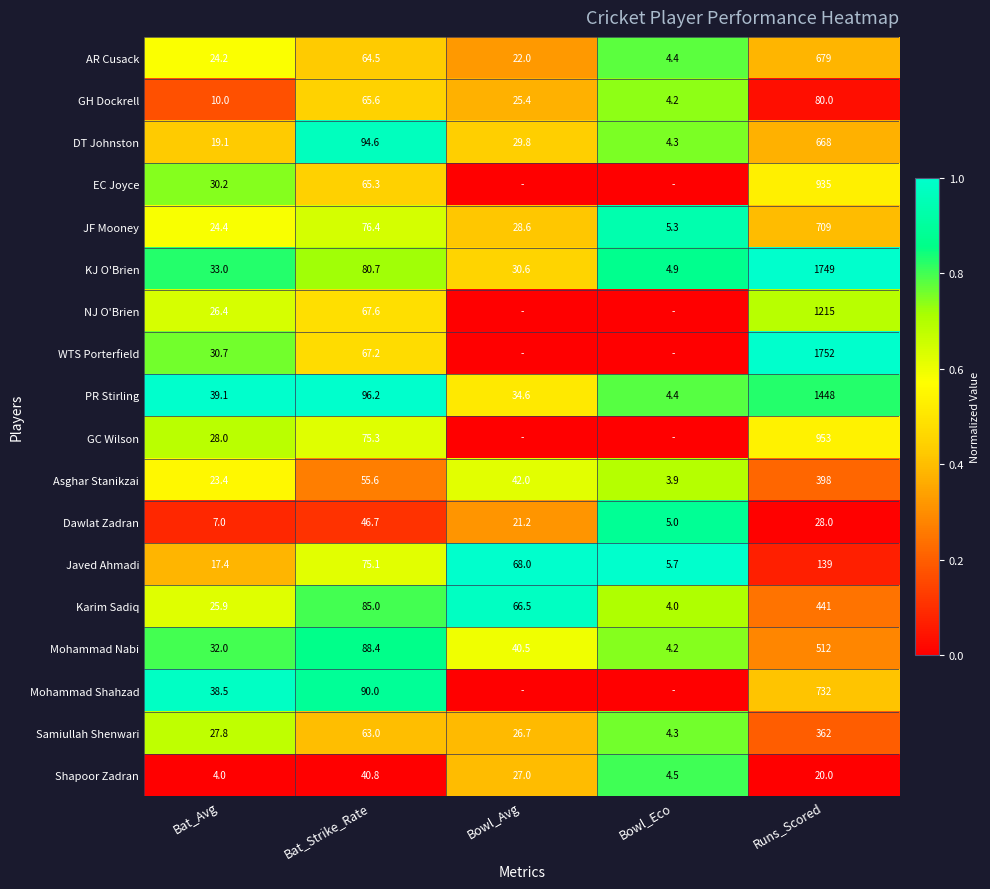

What is the approximate value of Shapoor Zadran at Bowl_Avg?

27.0